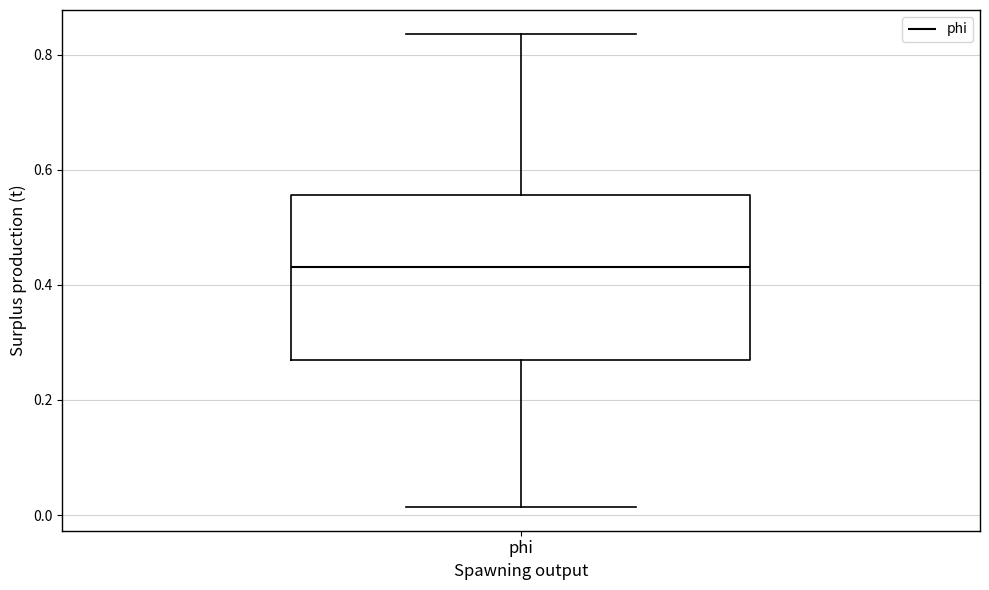

Transcribe this box plot: give where the median line is, the range the box spans, and where the two whiskers end, as read against the y-axis. The values are not printed on the chart, so give them approximately, as read against the axis.

median 0.44, box 0.26 to 0.56, whiskers 0.02 to 0.84